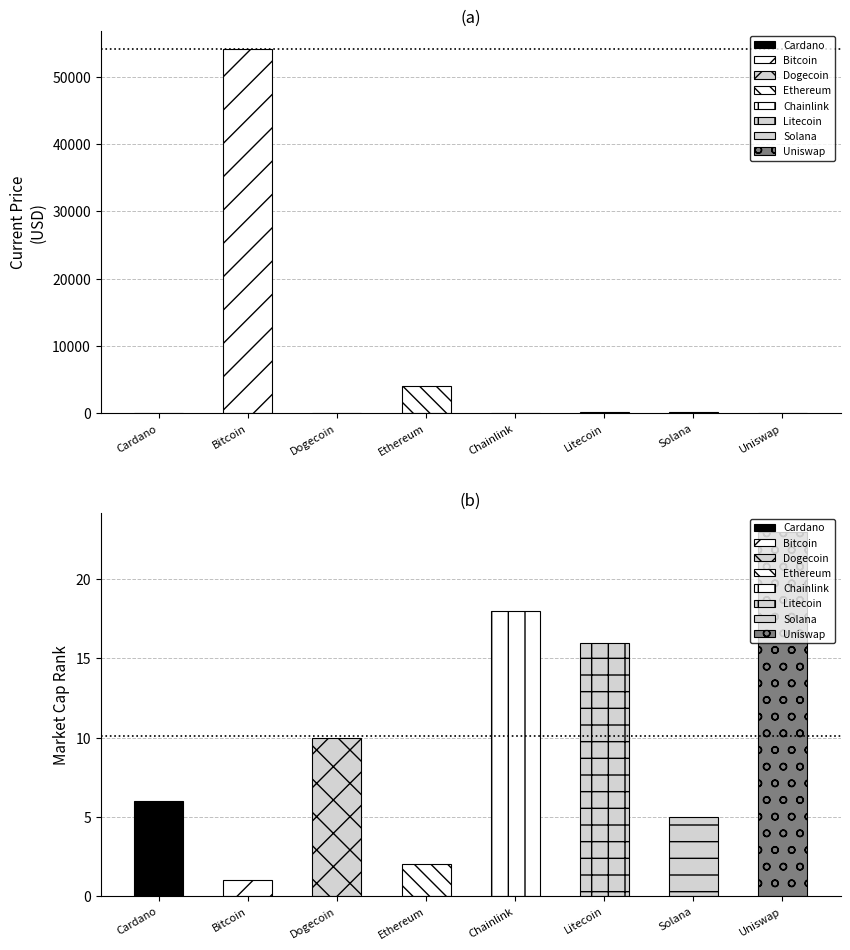

What value does the current_price series have at Bitcoin?

54128.0